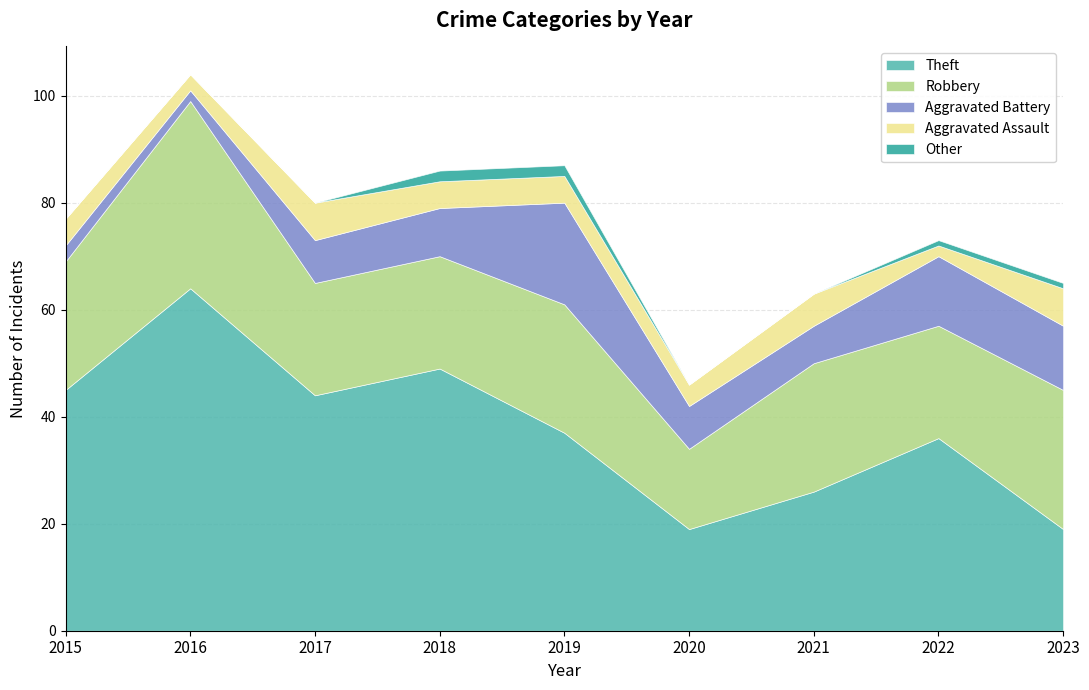

How many lines are shown in the chart?

5